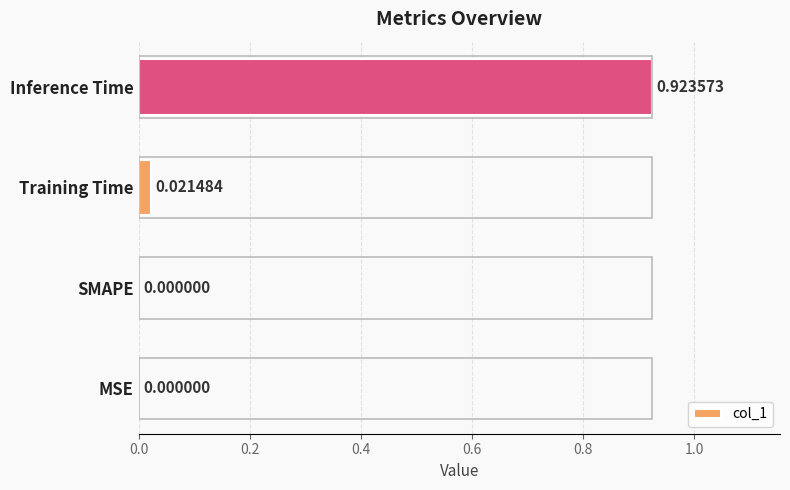

What is the change in value from SMAPE to Inference Time?

+0.9